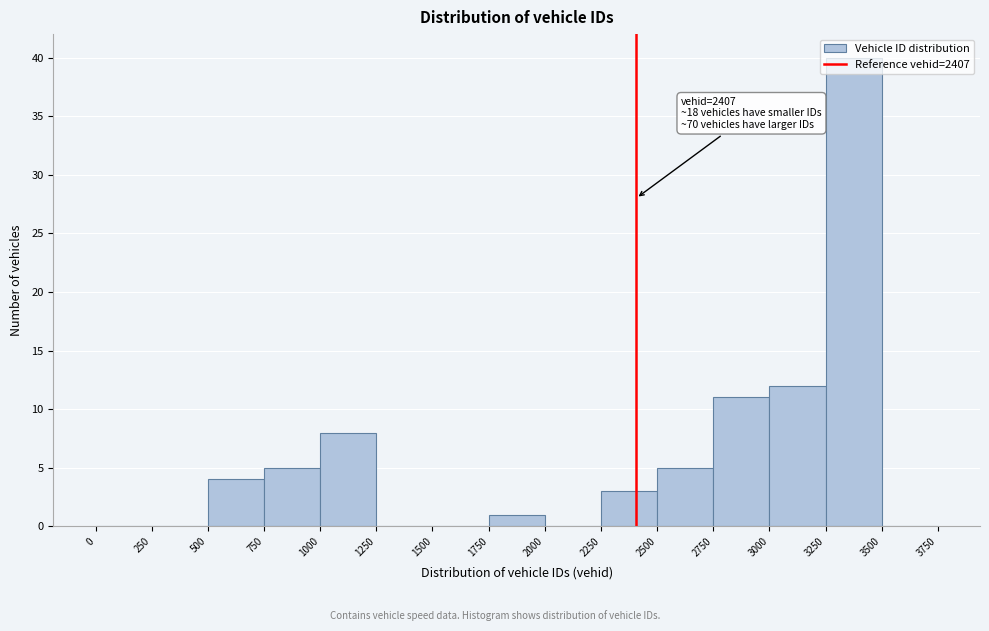

Over which range of the x-axis is the bar tallest?

3250 to 3500